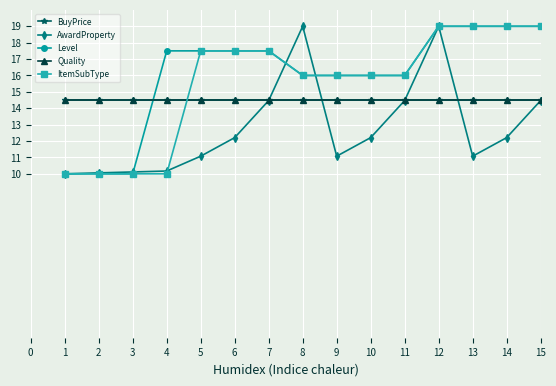

How many lines are shown in the chart?

5